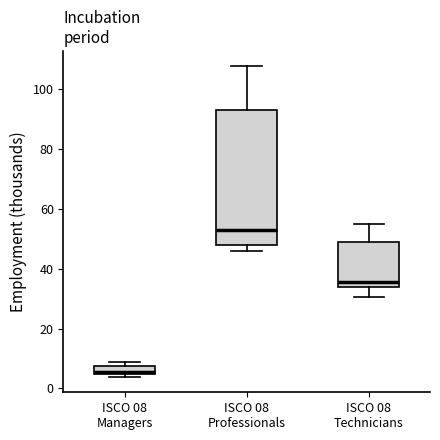

Where is the lower edge of the box for ISCO 08 Managers on the y-axis? The values are not printed on the chart, so give them approximately, as read against the axis.

4